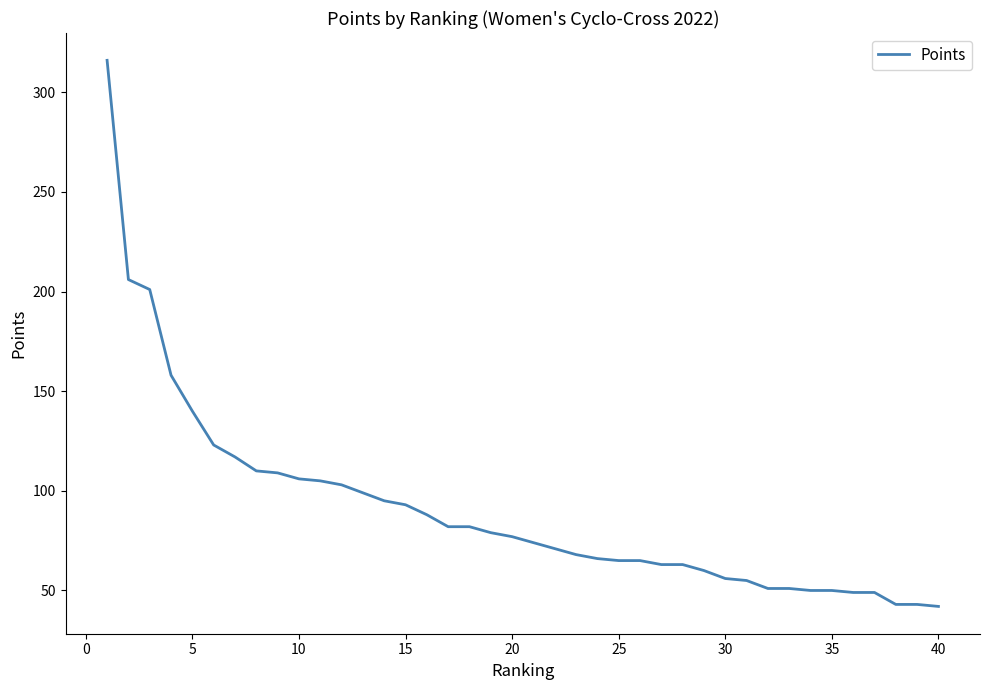

What is the difference between the maximum and minimum values?

274